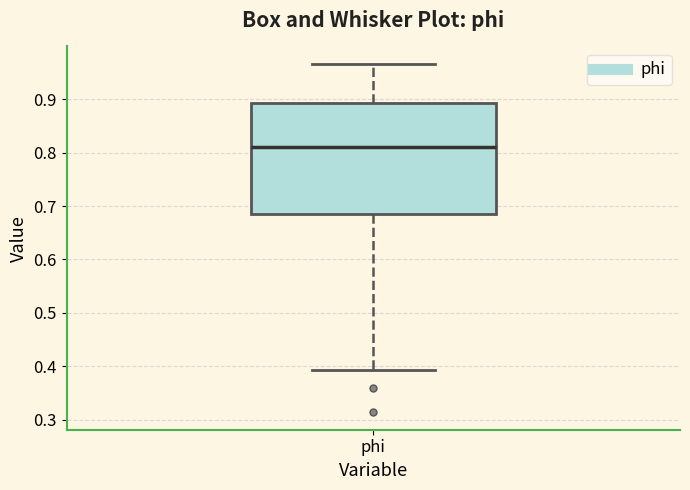

Where does the median line of the box for phi sit on the y-axis? The values are not printed on the chart, so give them approximately, as read against the axis.

0.81